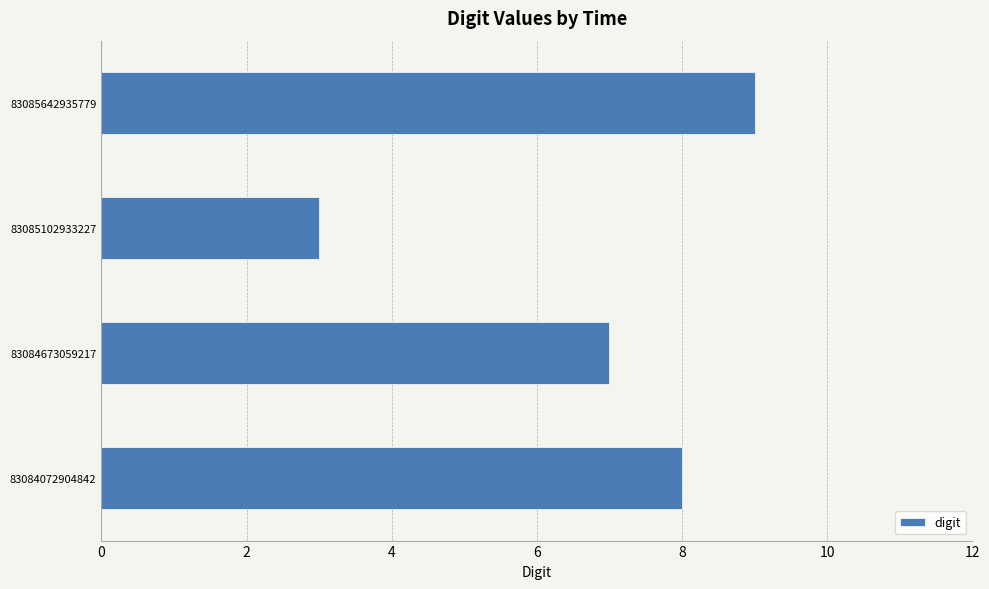

Reading bottom to top, extract all data points from this chart.

83084072904842=8	83084673059217=7	83085102933227=3	83085642935779=9